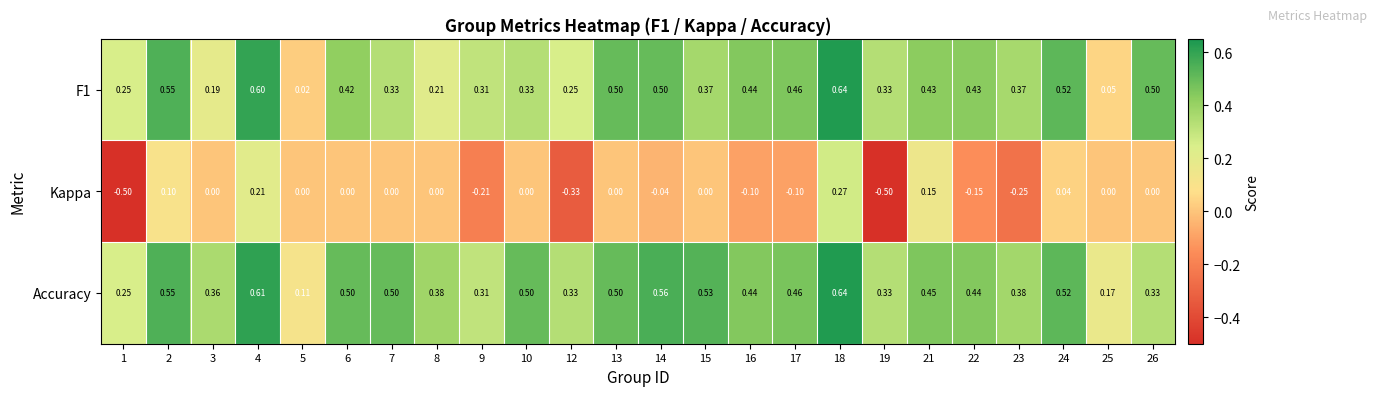

Which series has the largest total across all categories?

Accuracy